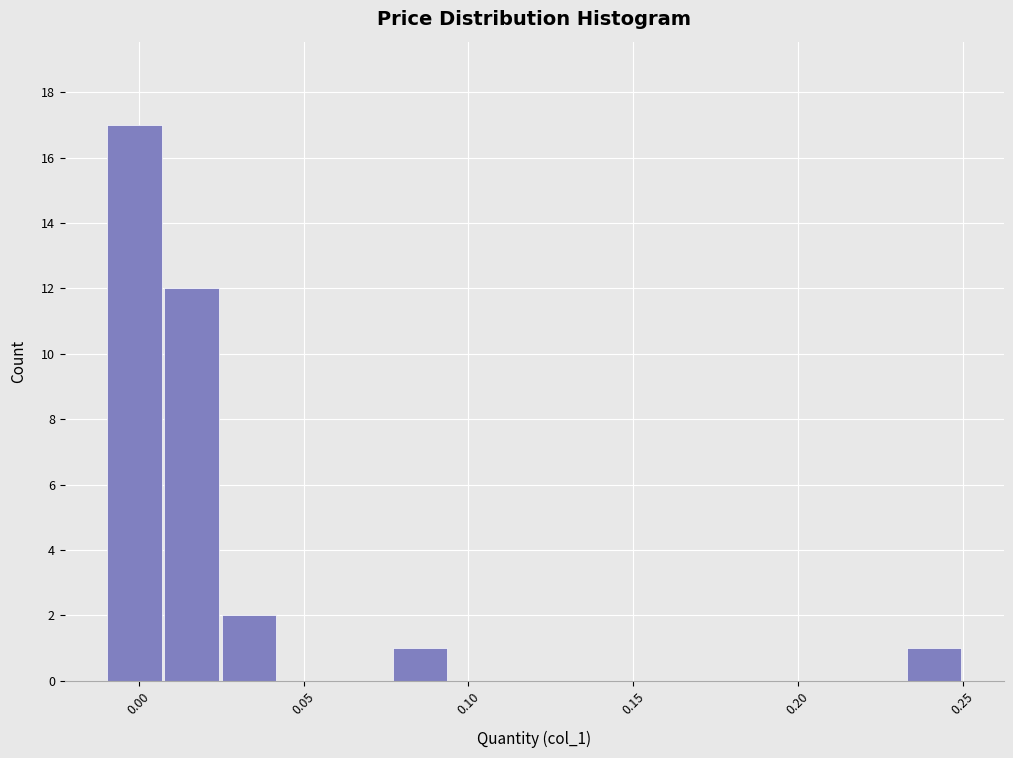

Around what value on the x-axis is the tallest bar? Give the approximate position of its centre, as read against the axis.

0.000